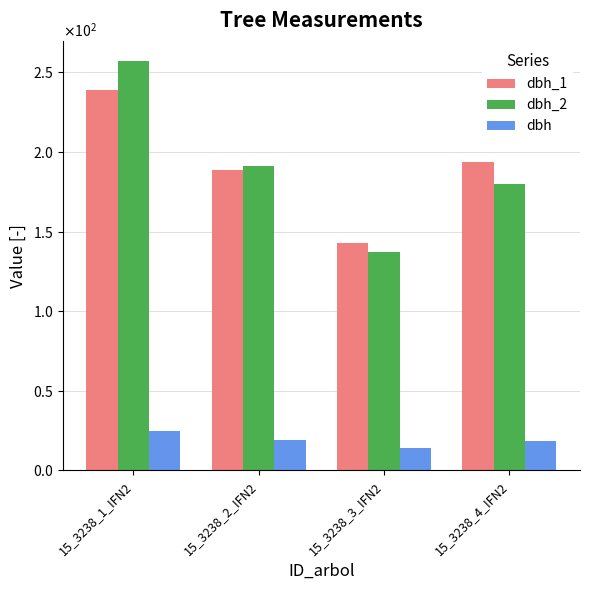

What is the label of the 2nd bar from the left?

15_3238_2_IFN2